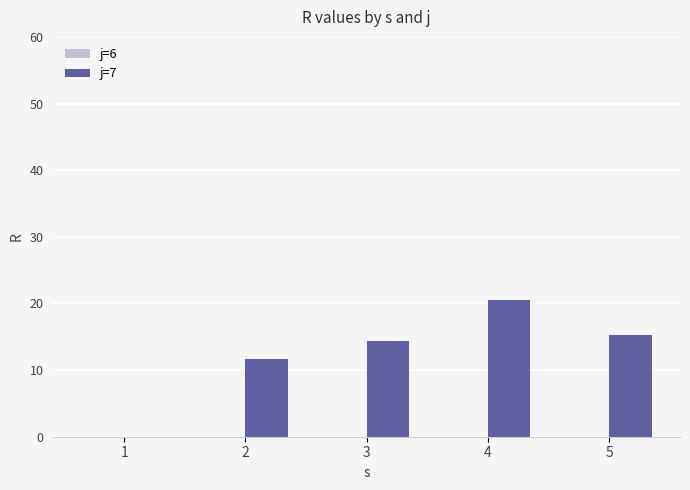

True or false: the data shows 13.5 at 4.

False